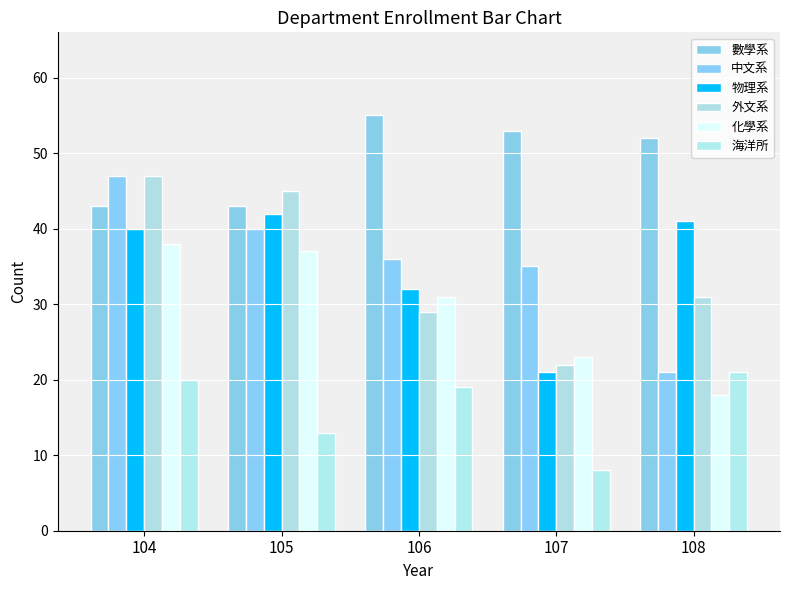

What is the value of the 海洋所 bar at the 1st from the left?

20